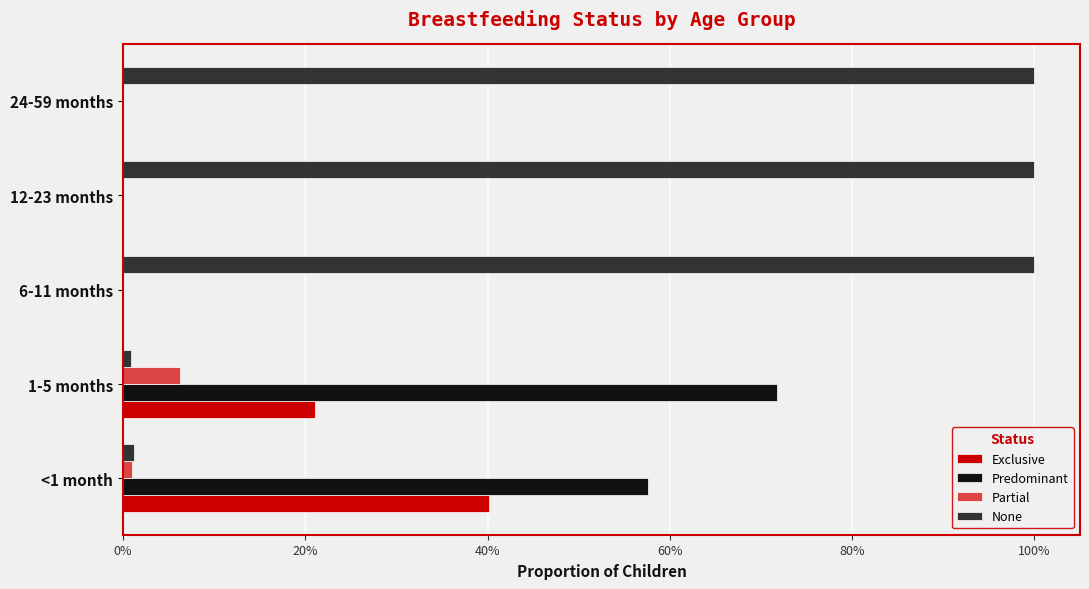

What position from the left is 1-5 months?

2